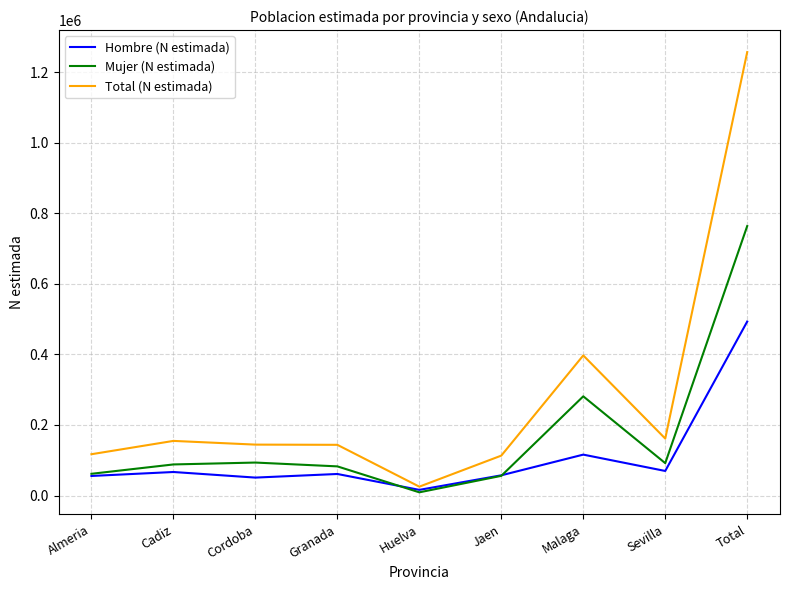

Which series has the largest total across all categories?

Total (N estimada)